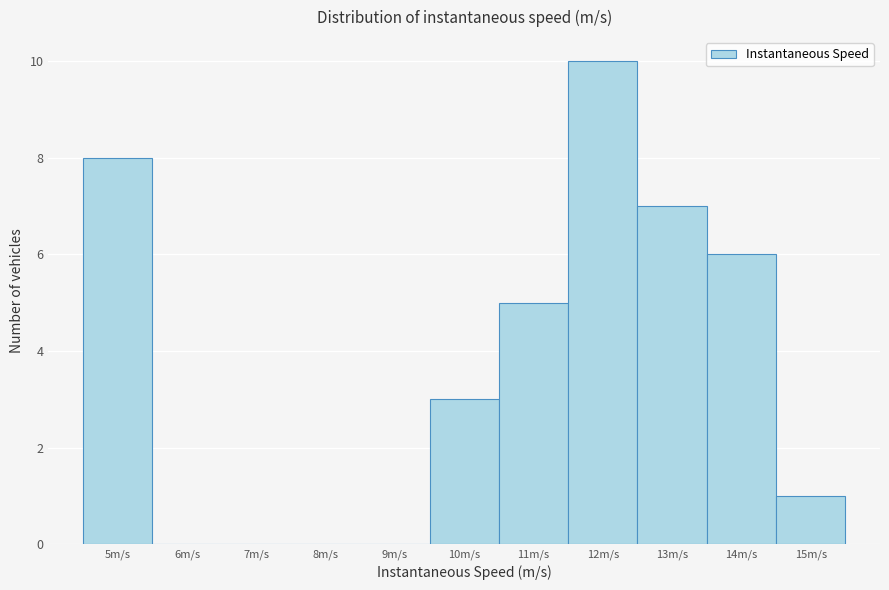

What is the height of the bar covering 14.5 to 15.5 on the x-axis? The values are not printed on the chart, so give them approximately, as read against the axis.

1